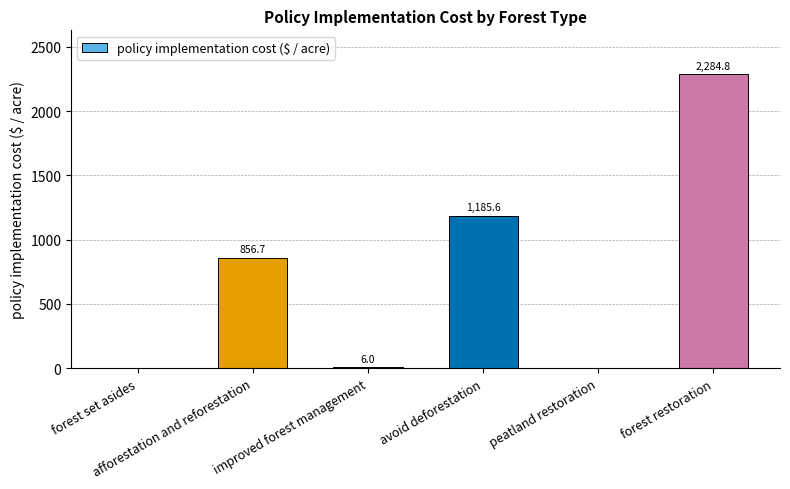

Are the bars horizontal?

No